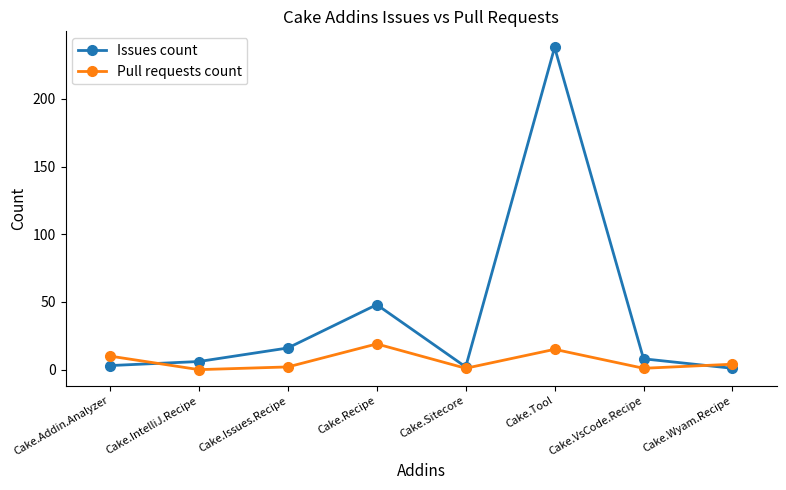

How many series are shown in this chart?

2